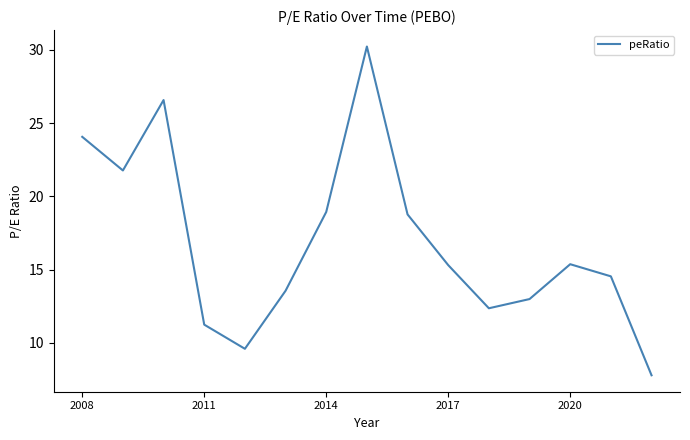

What is the smallest value displayed?

7.8